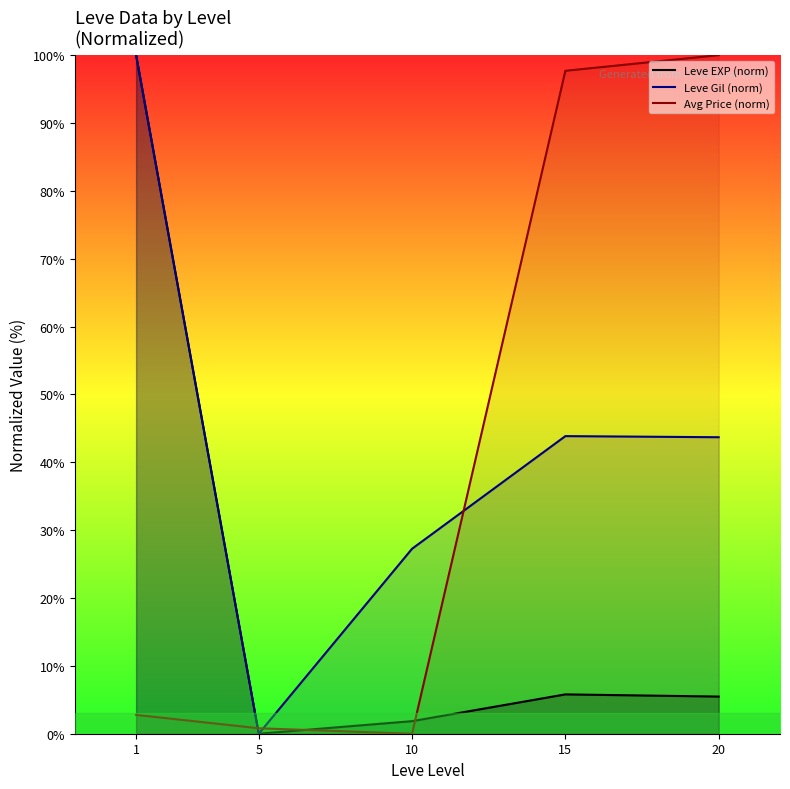

Where is the first local maximum for Leve Gil (norm)?

15